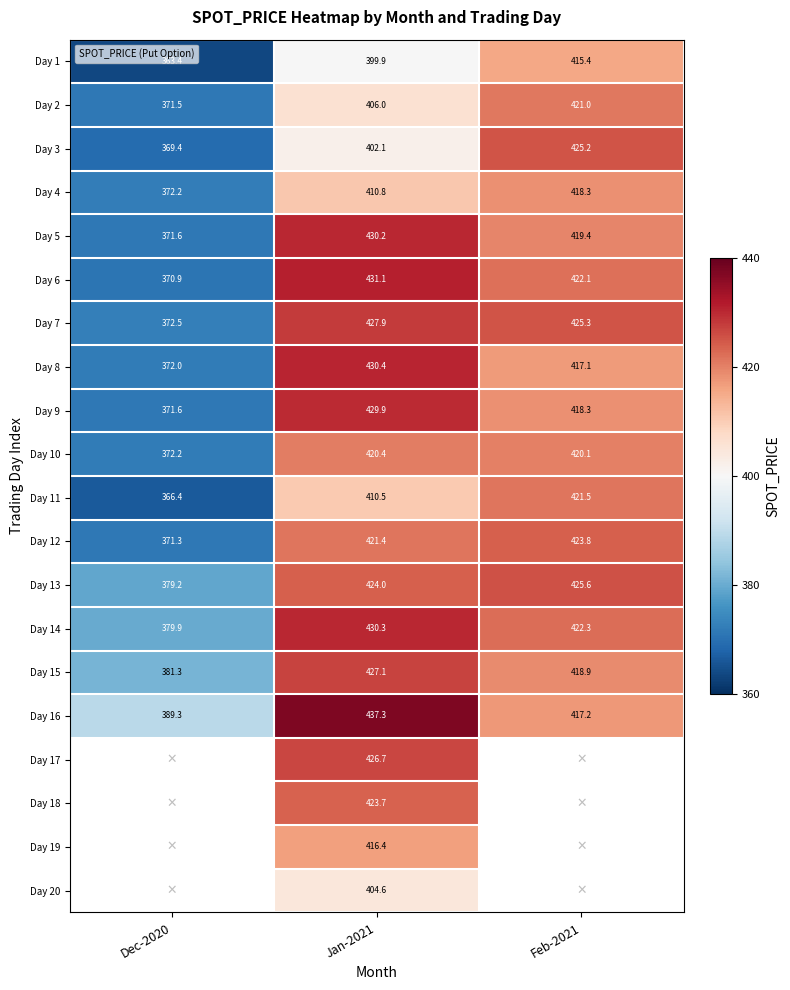

What is the difference between the Day 2 values at Jan-2021 and Dec-2020?

34.6